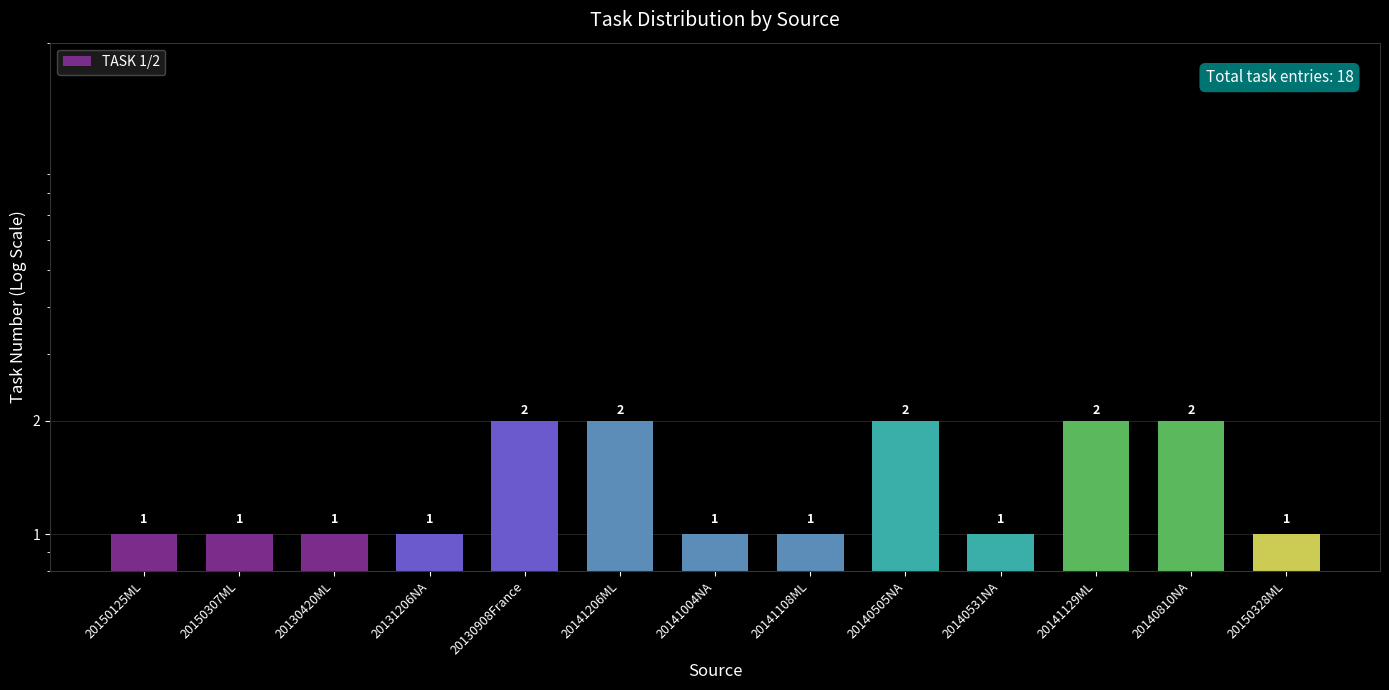

Rank the categories by value from lowest to highest.

20150125ML, 20150307ML, 20130420ML, 20131206NA, 20141004NA, 20141108ML, 20140531NA, 20150328ML, 20130908France, 20141206ML, 20140505NA, 20141129ML, 20140810NA